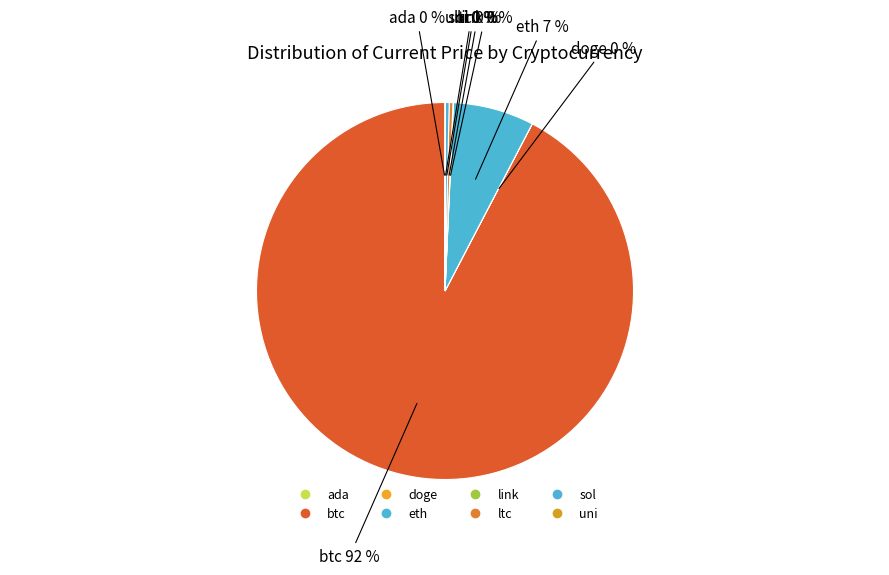

Which slice is the smallest?

doge